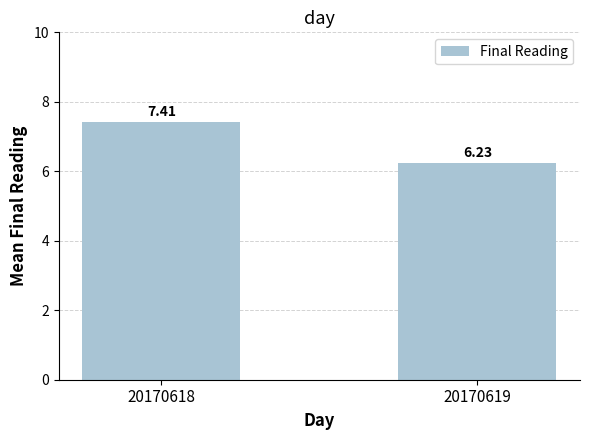

The chart shows a value of 6.2 at 20170619. True or false?

True